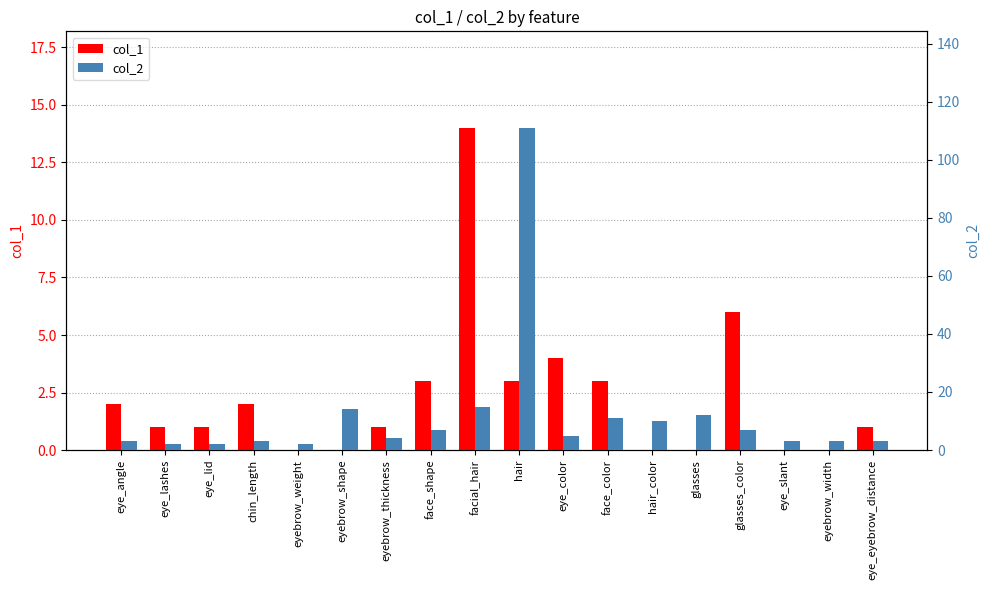

How many bars are there in each group?

2